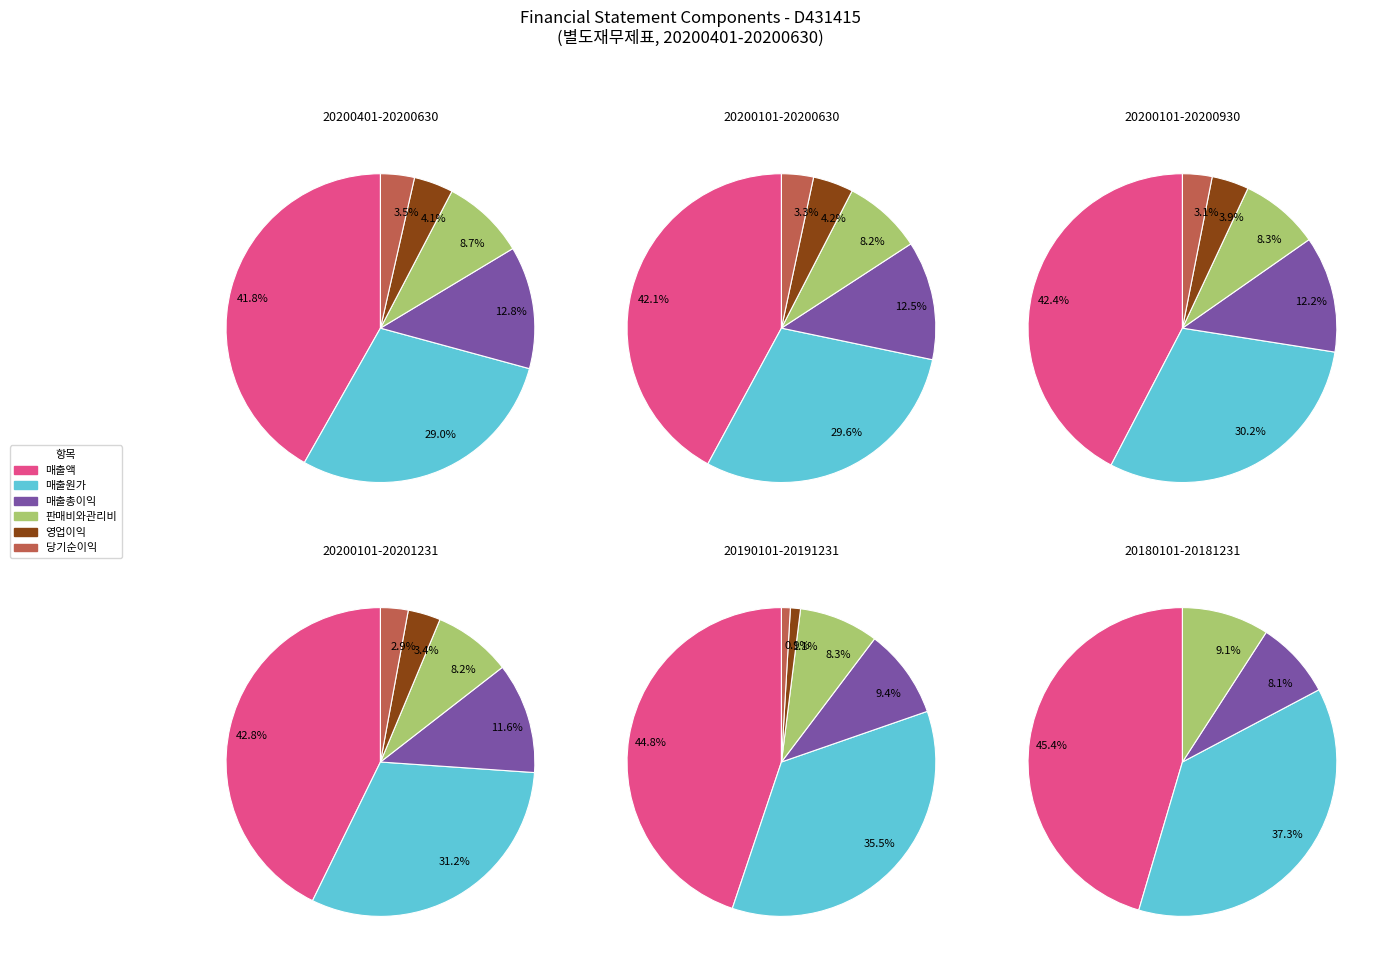

What is the largest slice in the pie chart?

매출액